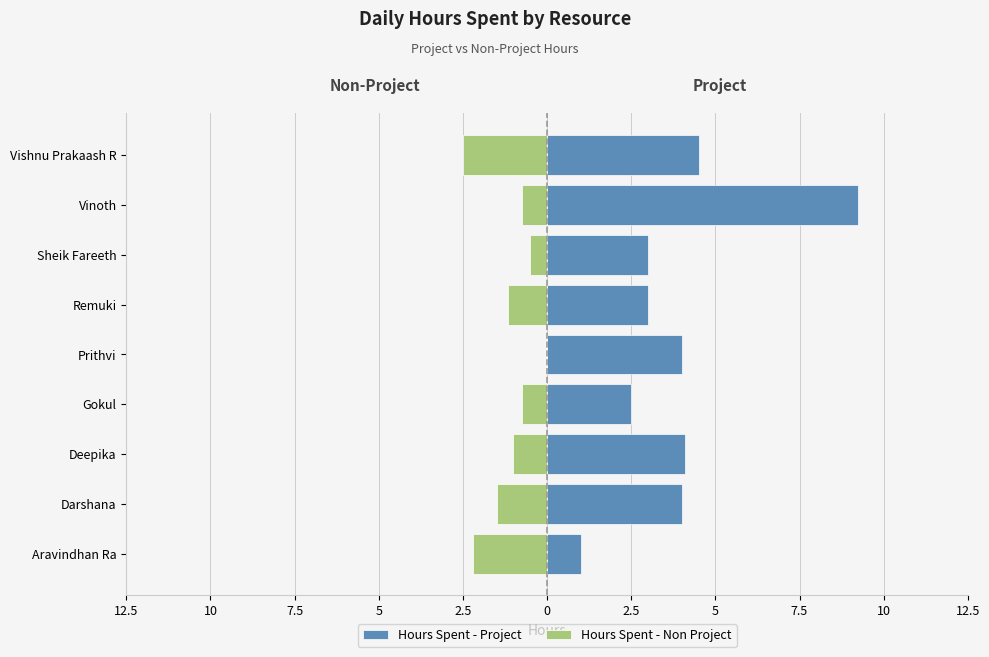

Reading right to left, extract all data points from this chart.

Hours Spent - Project: 4.5	9.2	3.0	3.0	4.0	2.5	4.1	4.0	1.0
Hours Spent - Non Project: -2.5	-0.8	-0.5	-1.1	0.0	-0.8	-1.0	-1.5	-2.2